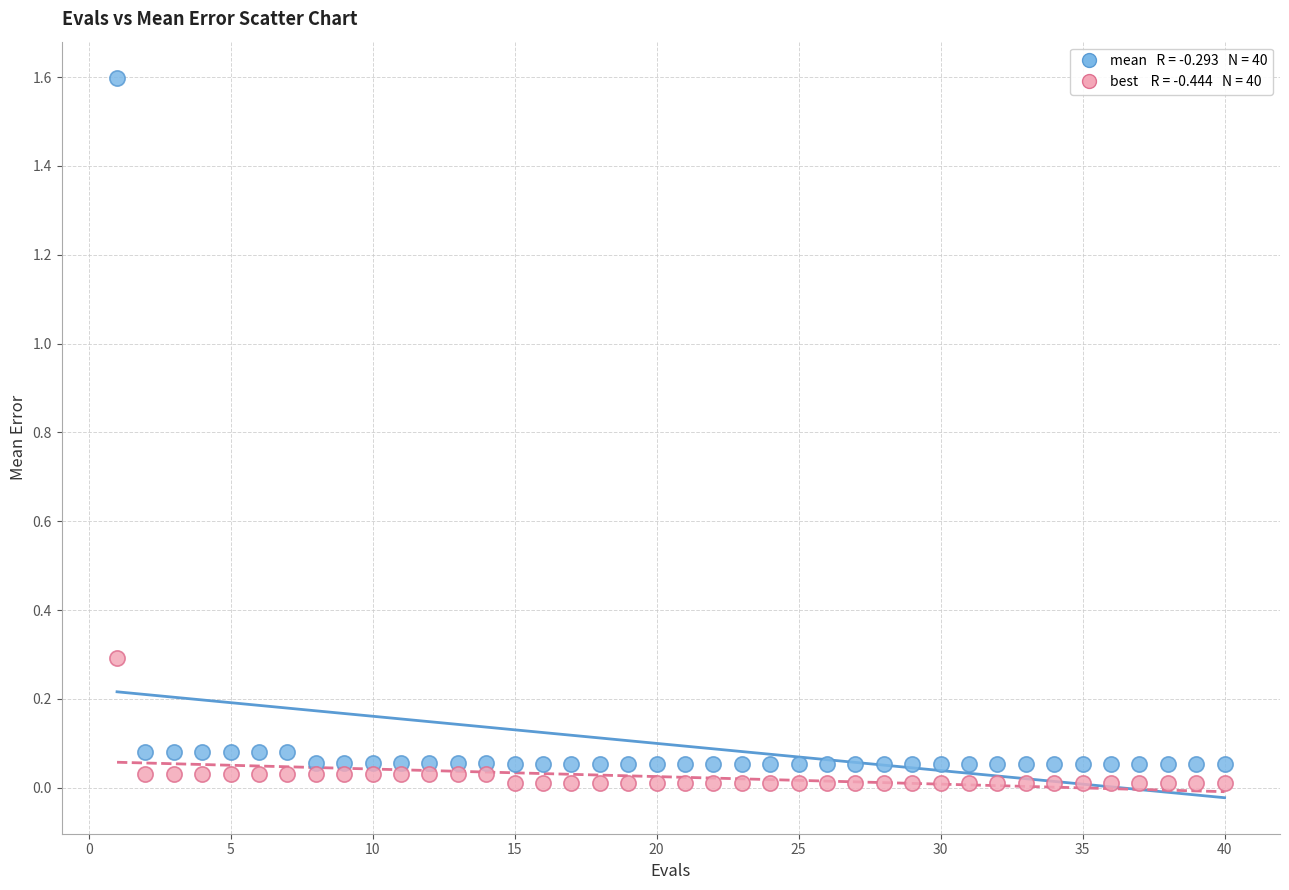

Across all data points, what is the range of Y values (max minus min)?

1.6